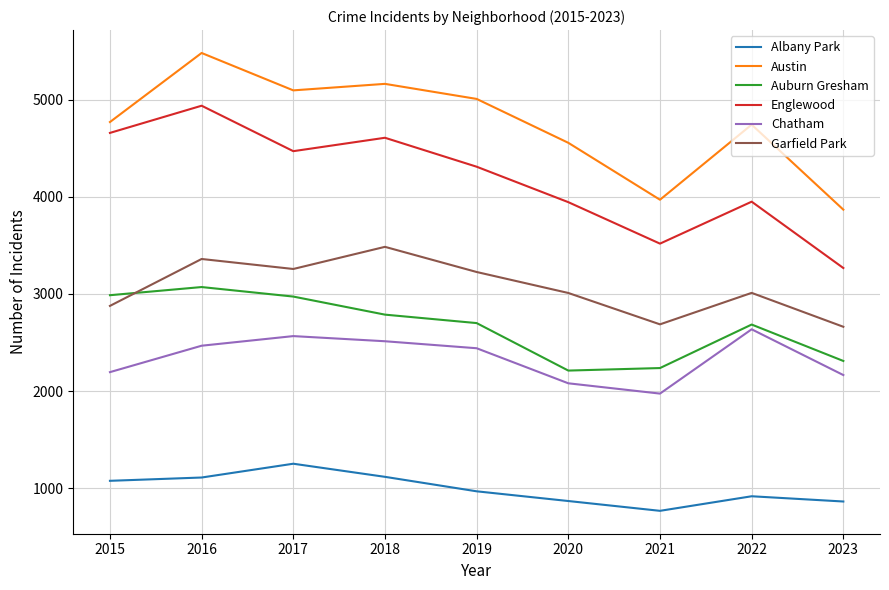

In Albany Park, how many points are lower than both neighbors (excluding endpoints)?

1